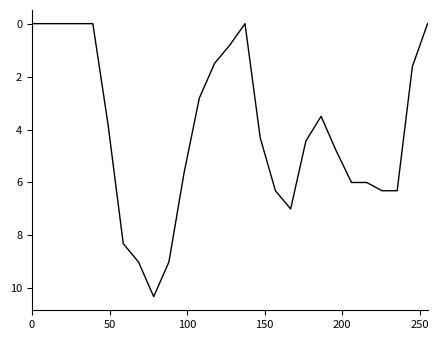

What is the maximum value shown in the chart?

10.3